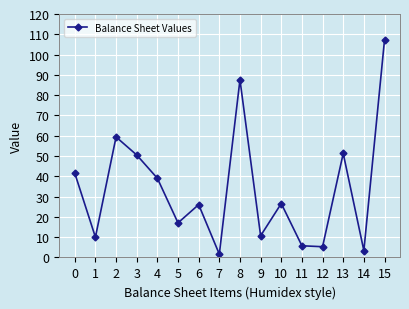

Does the chart have visible grid lines?

Yes